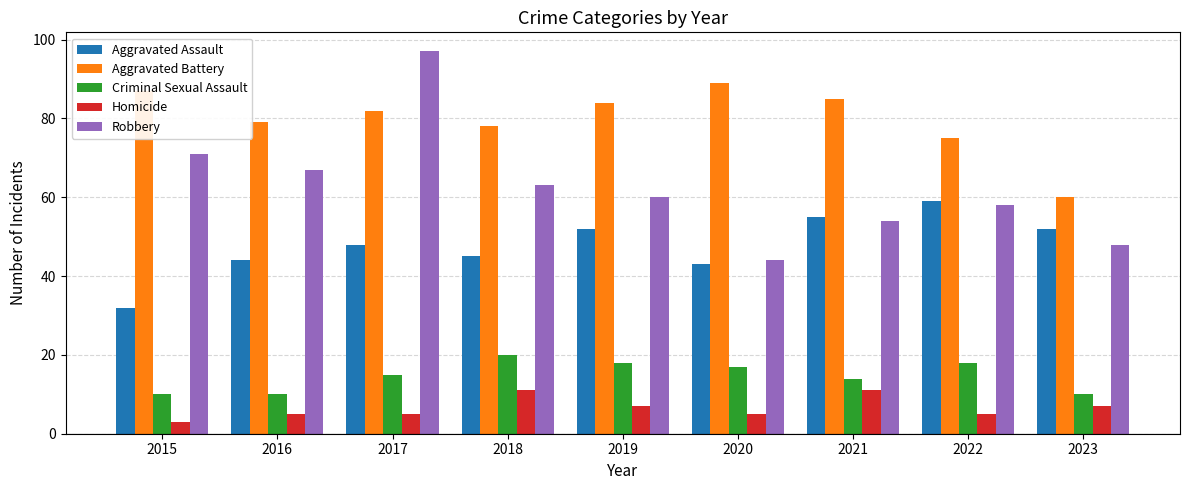

The Criminal Sexual Assault series shows 15 at 2015. True or false?

False